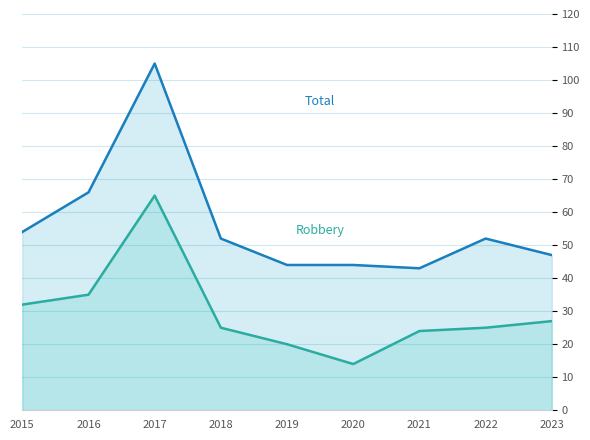

At which label does Total first exceed 52?

2015